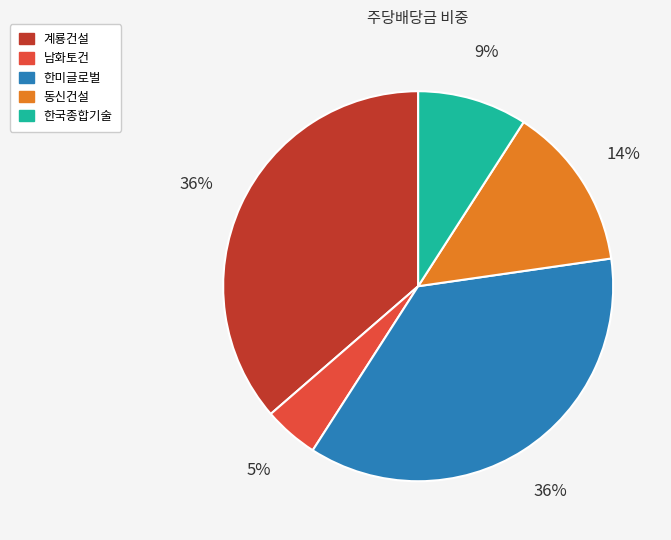

Do 한국종합기술 and 남화토건 together represent more than half of the pie?

No